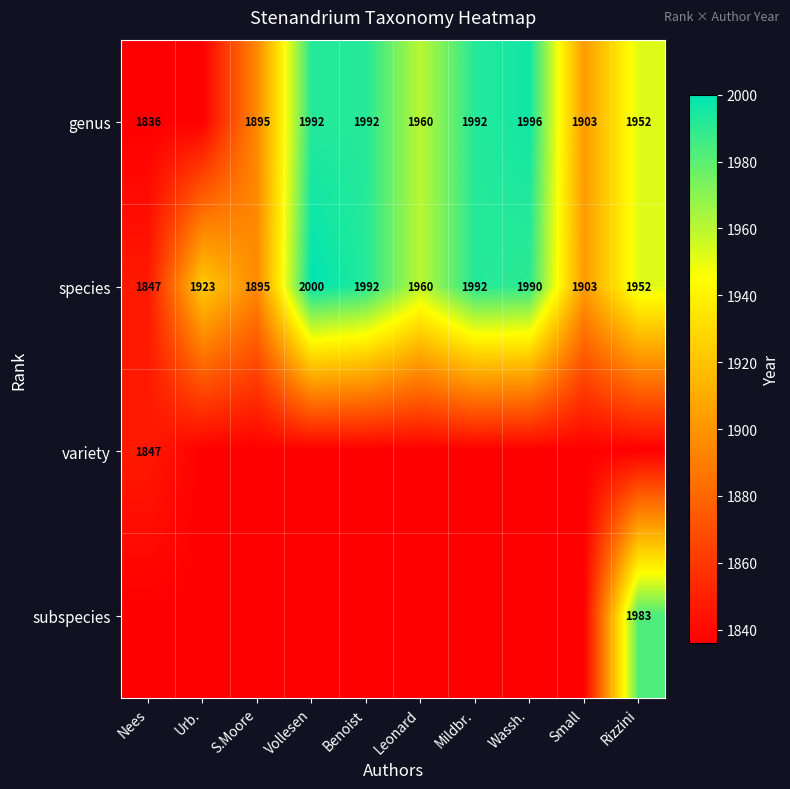

The value of species at Urb. is 1923. True or false?

True